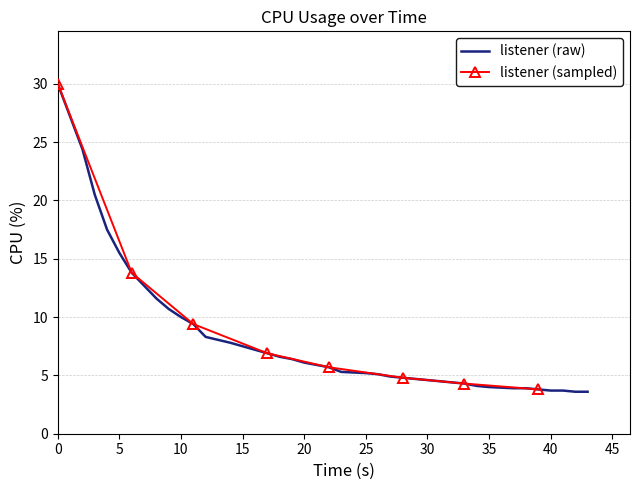

At which label is listener (raw) closest to 16?

5